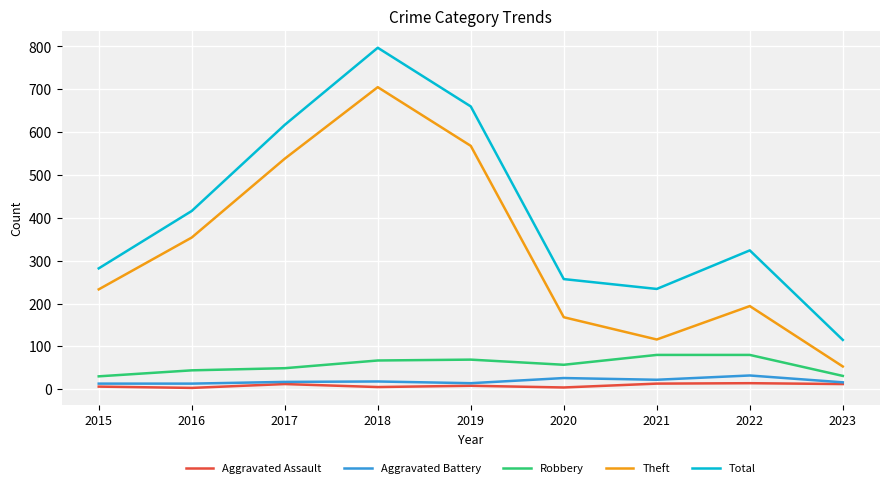

The Theft series shows 244 at 2020. True or false?

False